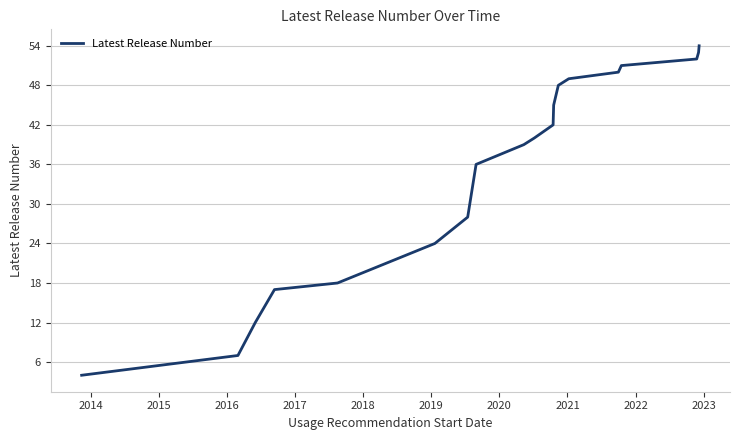

What is the maximum value shown in the chart?

54